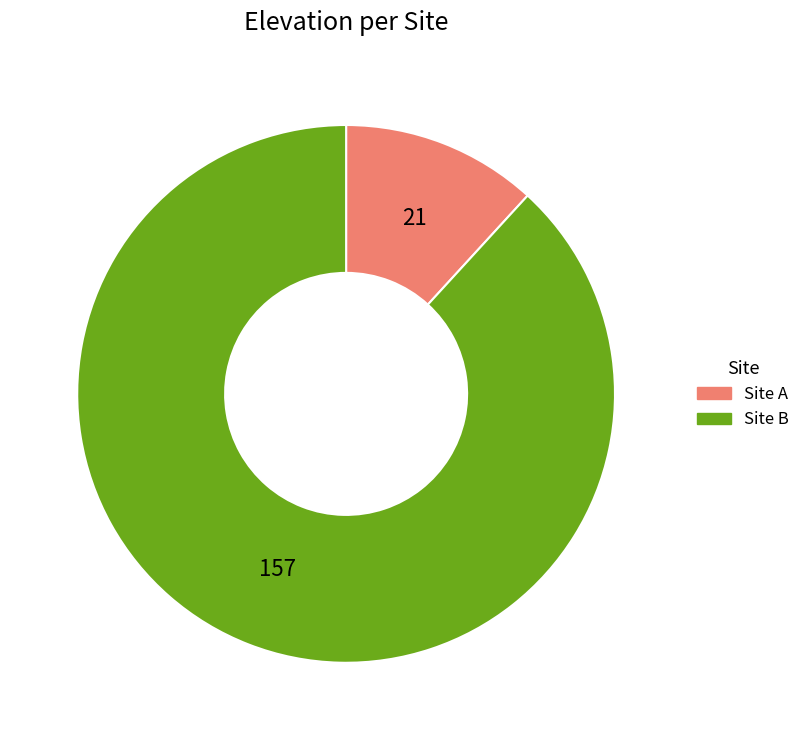

Approximately how many times larger is the value at Site B compared to Site A?

7.5